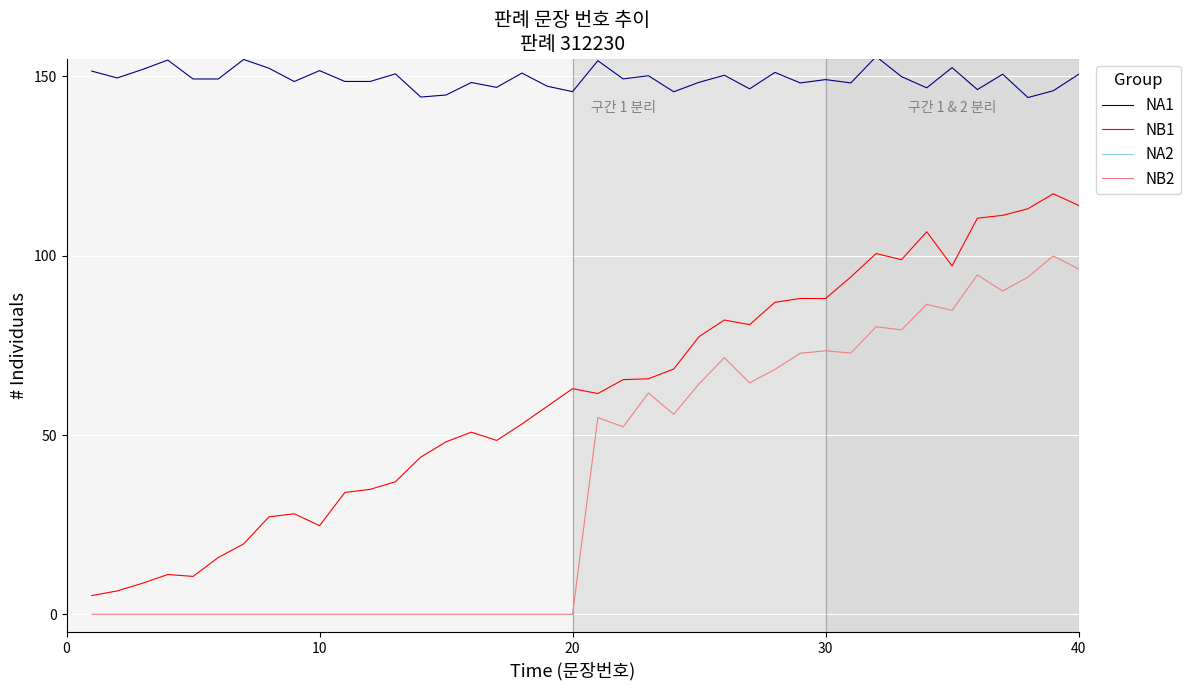

Rank the series by their average value, from highest to lowest.

NA2, NA1, NB1, NB2